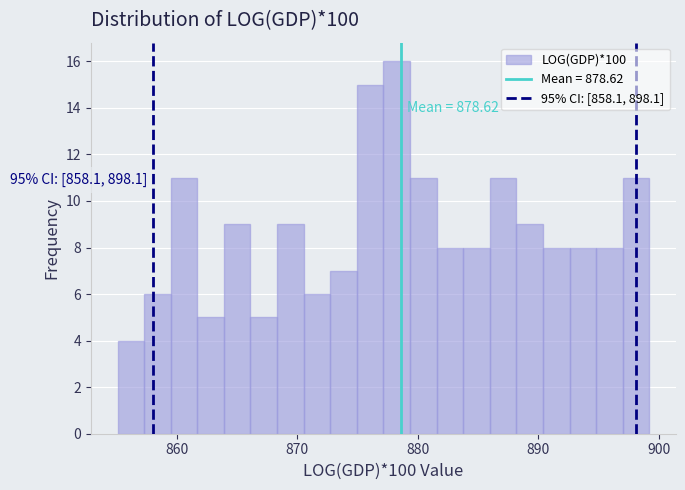

Around what value on the x-axis is the tallest bar? Give the approximate position of its centre, as read against the axis.

878